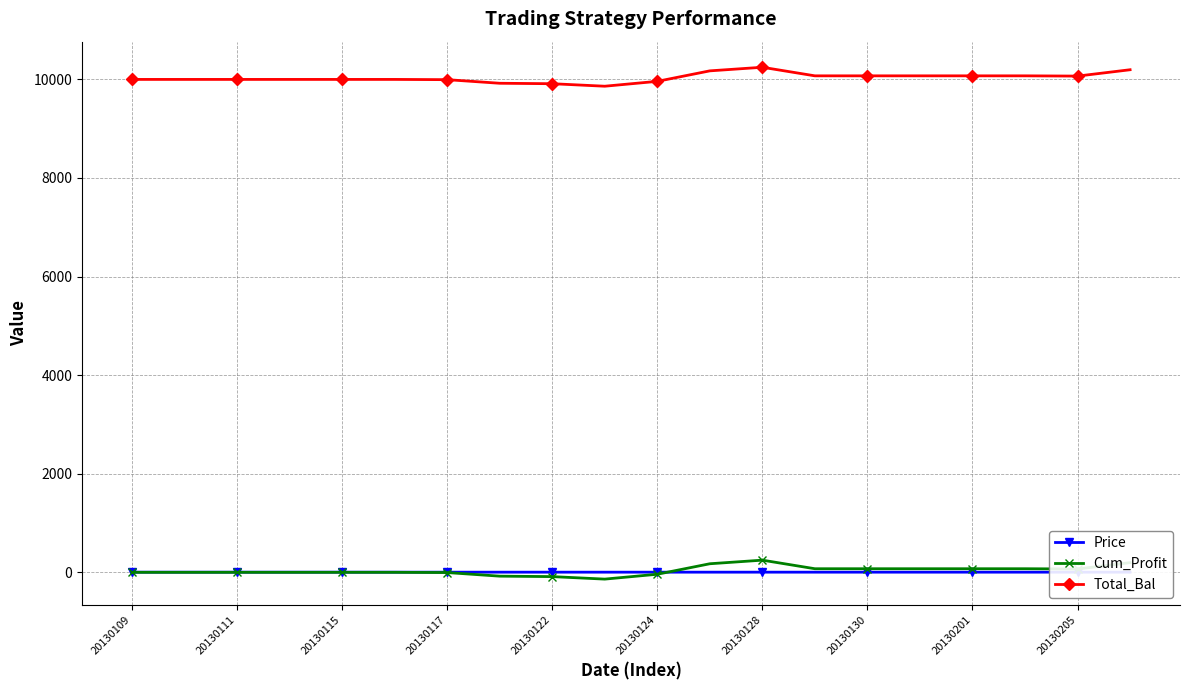

What is the greatest value displayed?

10246.6